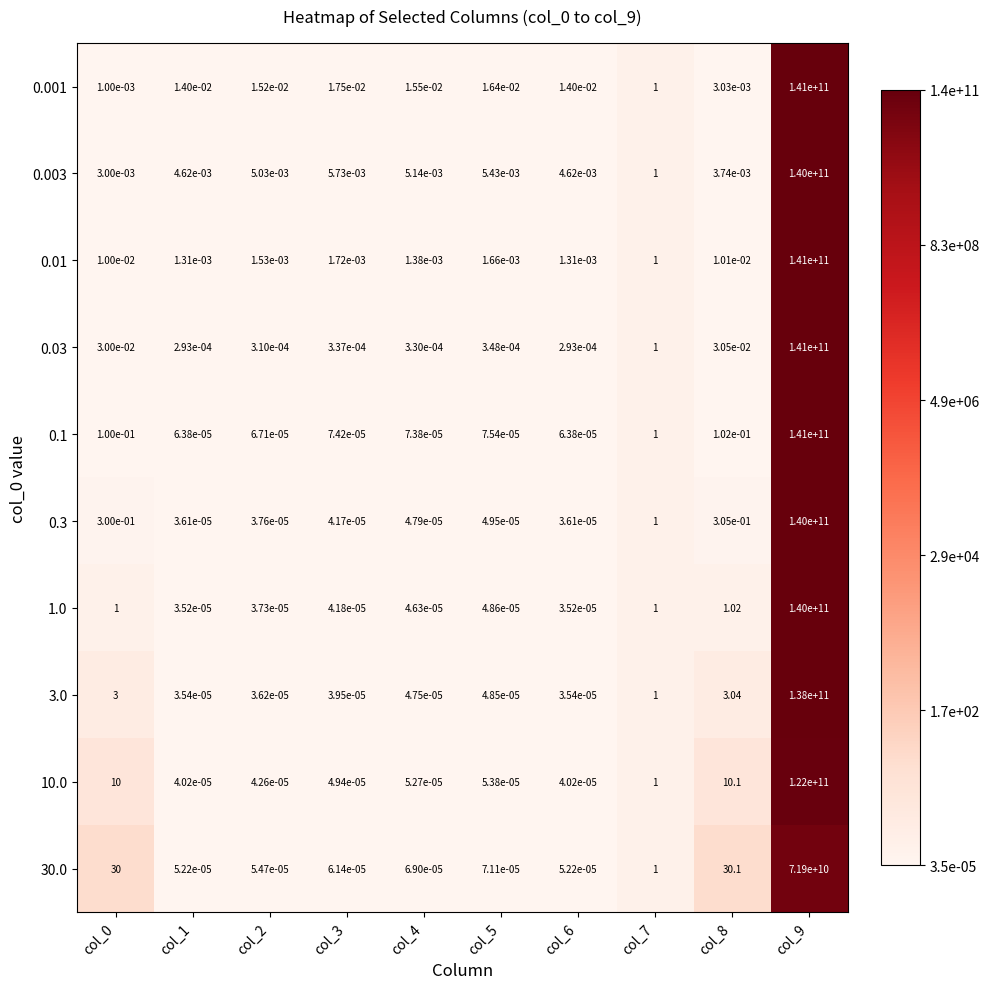

Is the value of 3.0 at col_9 greater than the value of 1.0 at col_0?

Yes